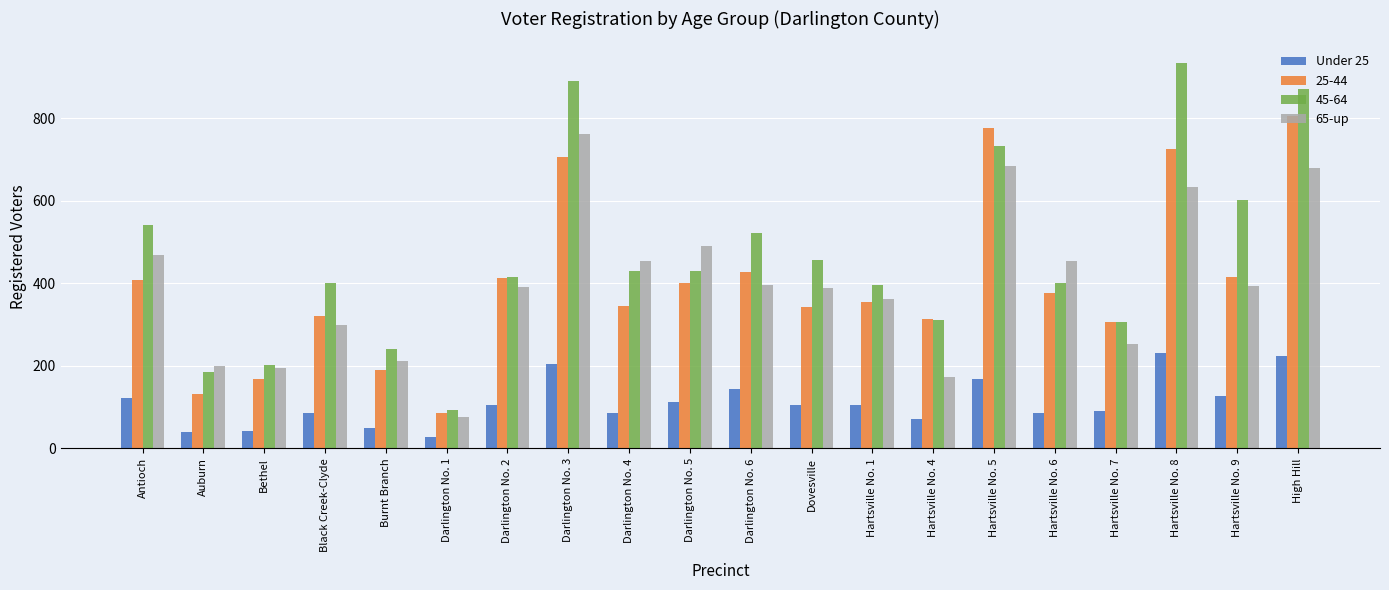

What is the minimum value for Under 25?

27